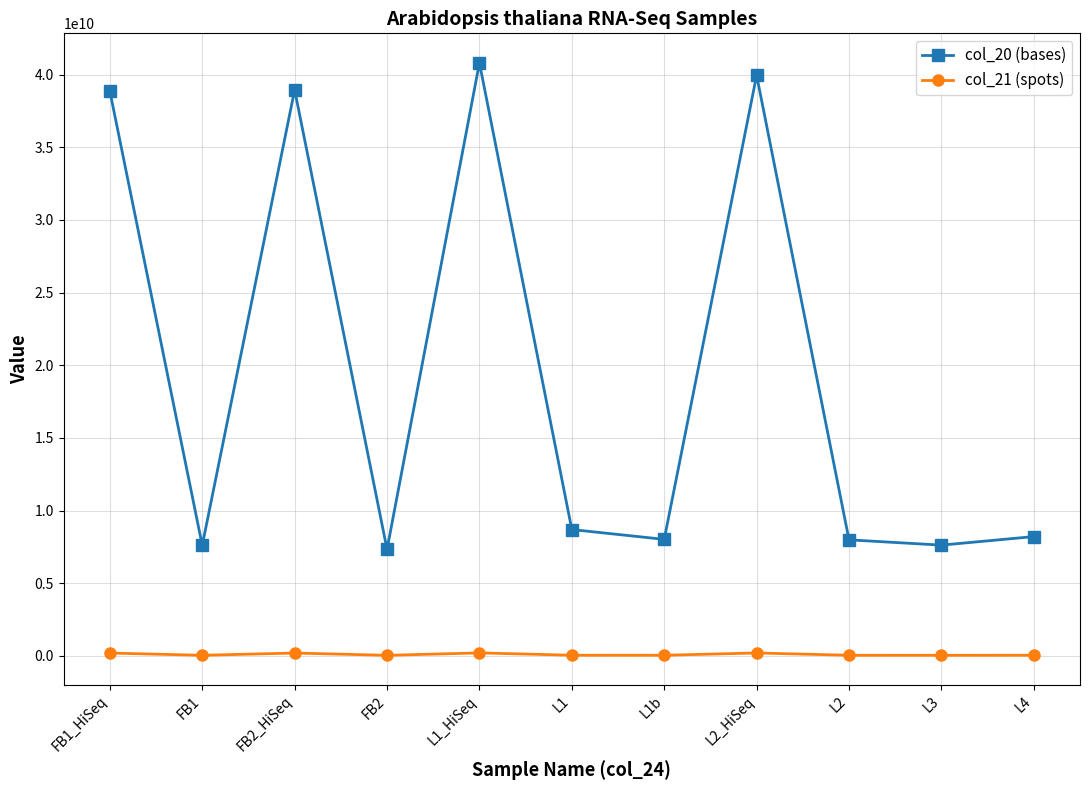

What is the average value of the col_21 (spots) series?

96328132